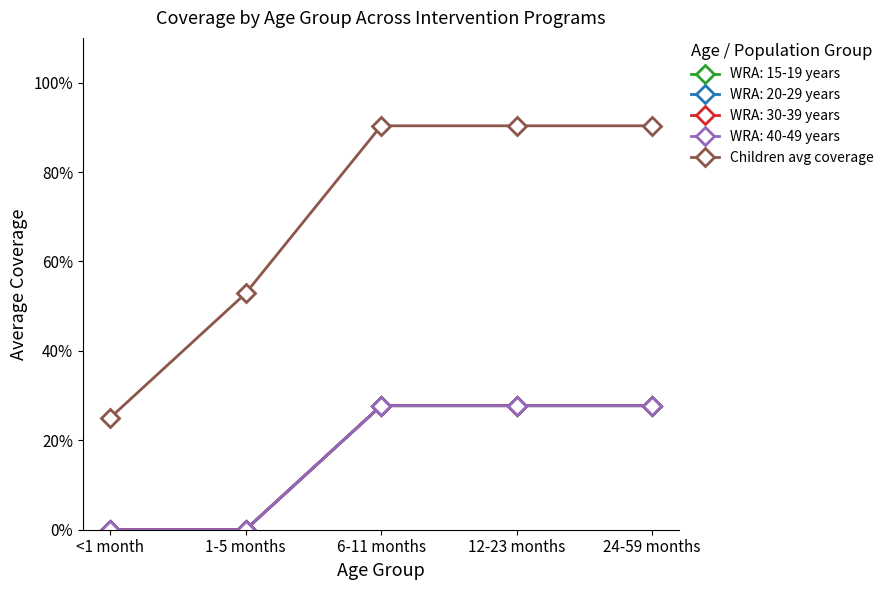

Is this an area chart (filled region under the line)?

No